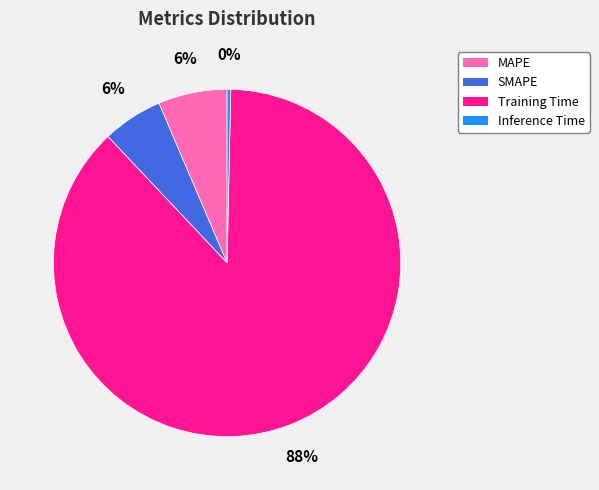

Is it true that MAPE is 6% of the pie?

True